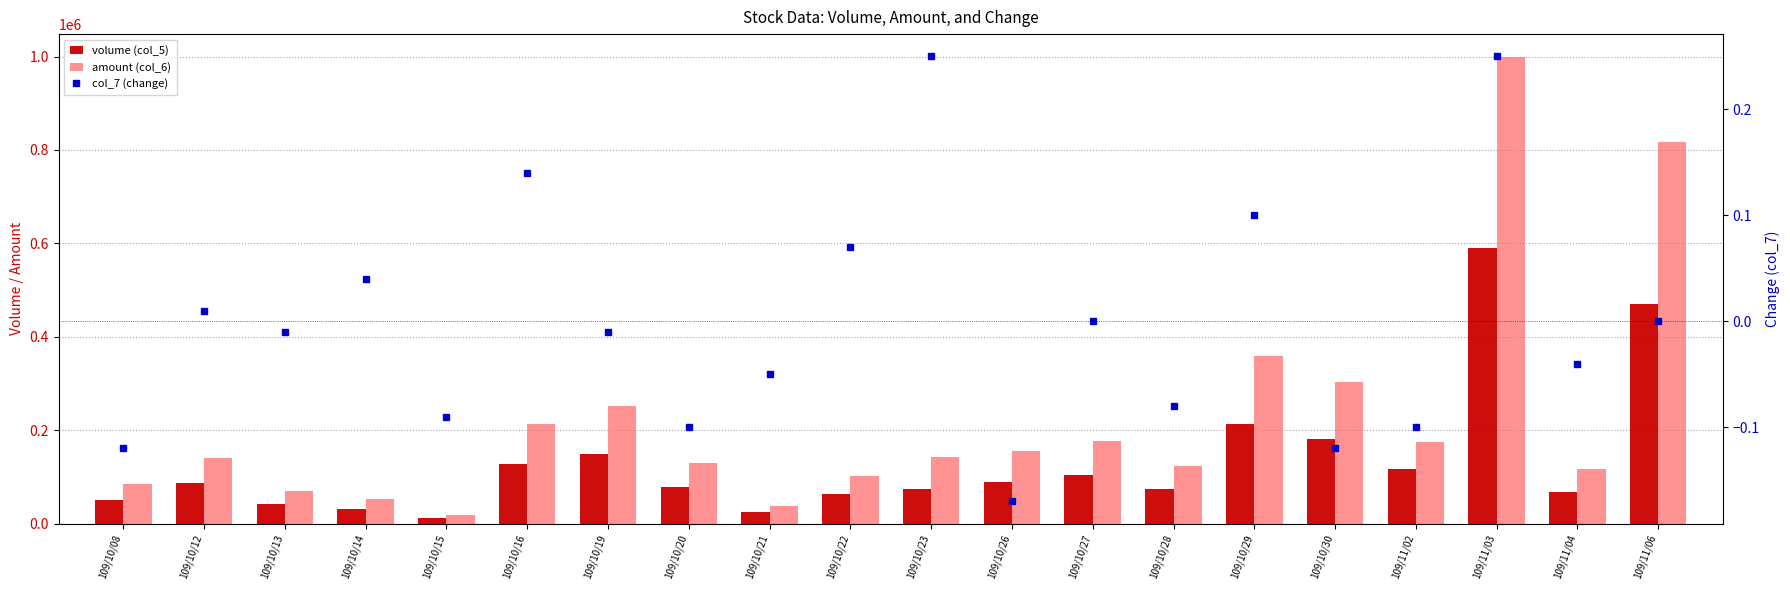

What is the value of the amount (col_6) bar at the 20th from the left?

817000.0